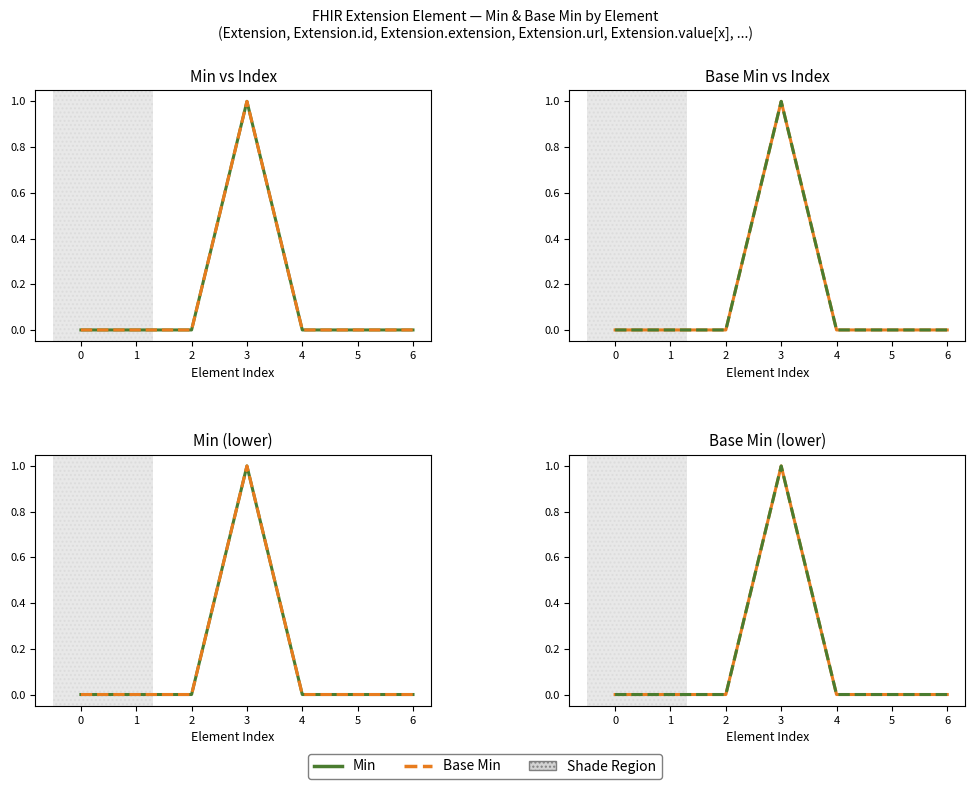

Reading left to right, list all the values displayed in this chart.

Min: 0=0	1=0	2=0	3=1	4=0	5=0	6=0
Base Min: 0=0	1=0	2=0	3=1	4=0	5=0	6=0